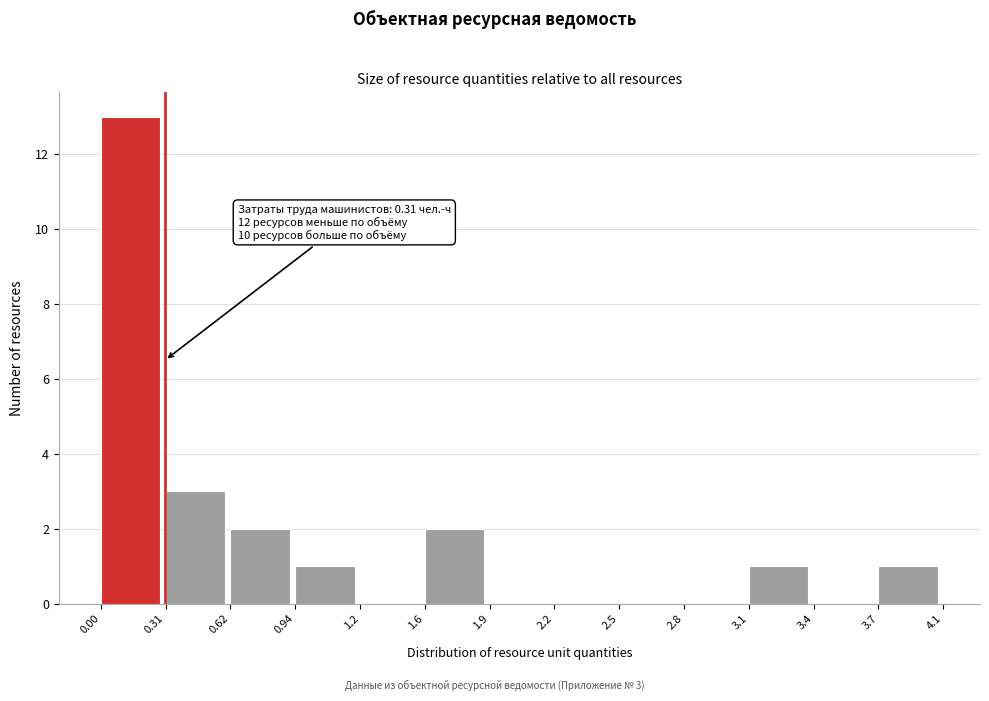

Reading left to right, what are all the values shown in this chart?

0.00=13	0.31=3	0.62=2	0.94=1	1.2=0	1.6=2	1.9=0	2.2=0	2.5=0	2.8=0	3.1=1	3.4=0	3.7=1